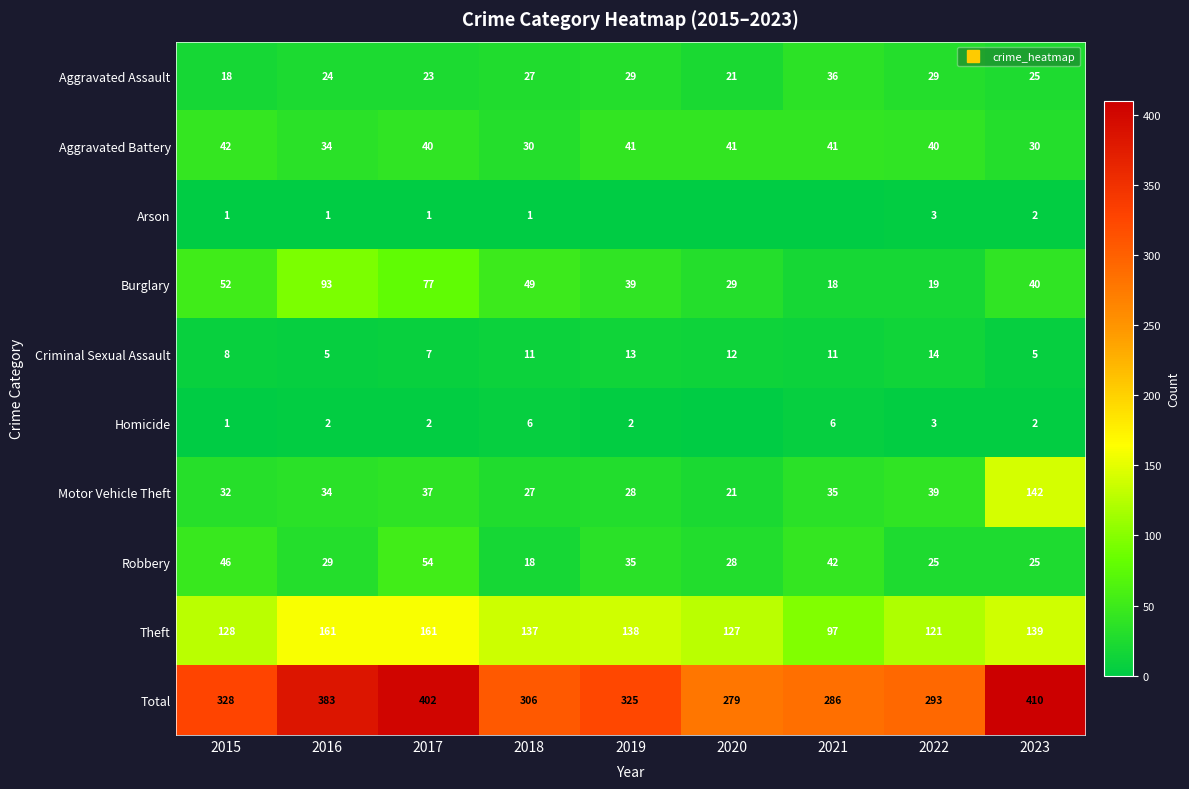

Is it true that Robbery equals 61 at 2019?

False